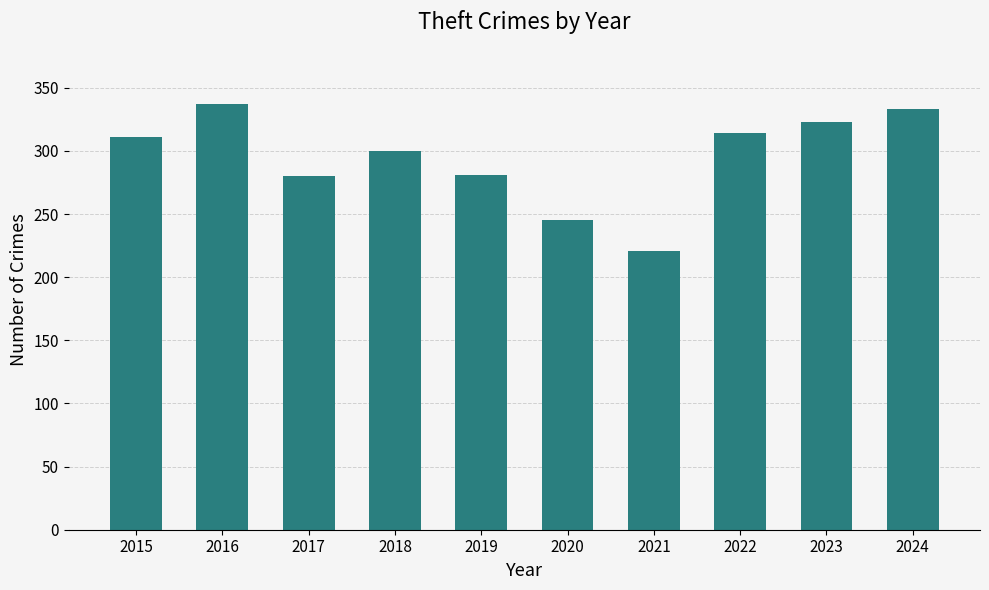

What value does the data have at 2022, to the nearest 10?

310